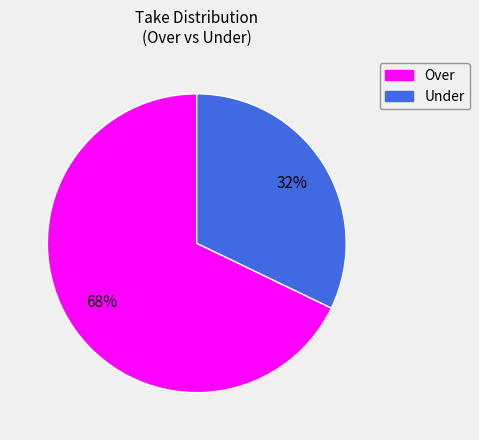

How many segments does this pie chart have?

2